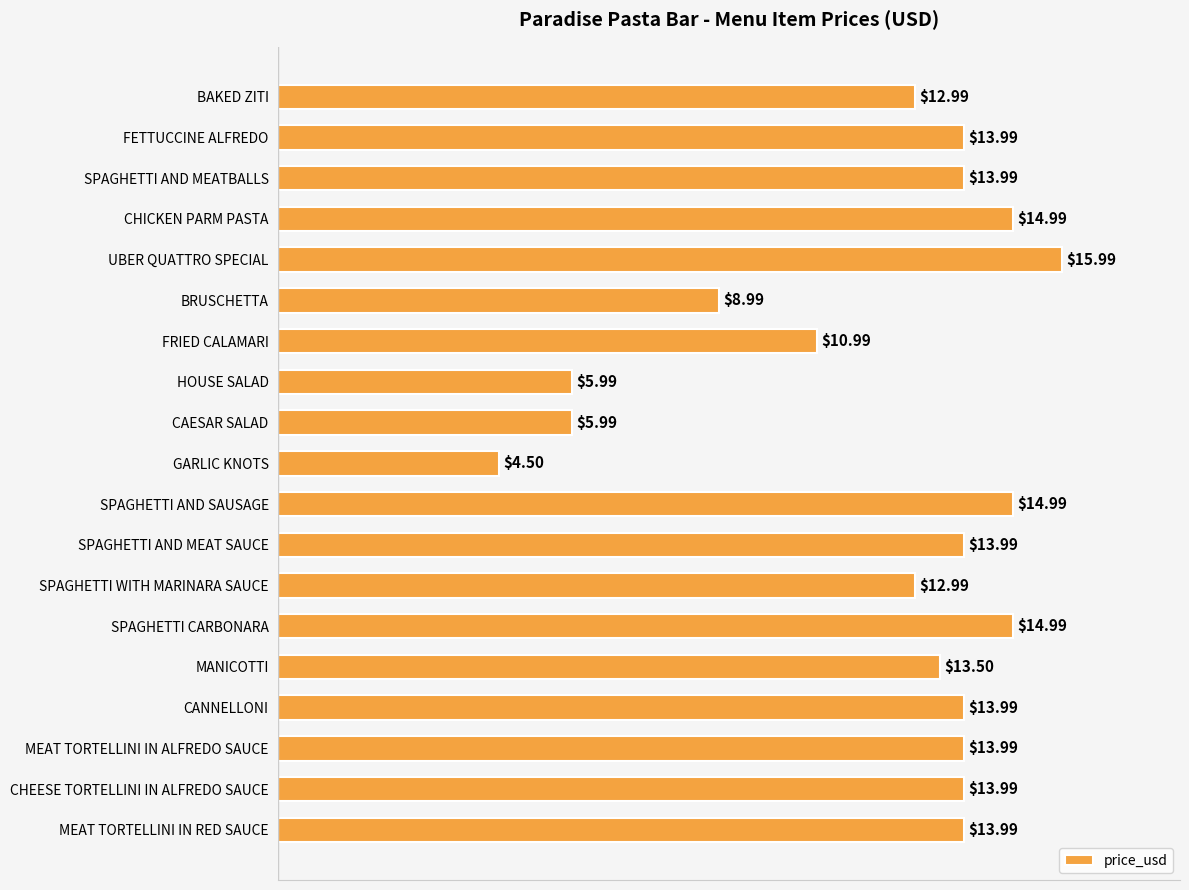

Approximately how many times larger is the value at MEAT TORTELLINI IN RED SAUCE compared to SPAGHETTI WITH MARINARA SAUCE?

1.1